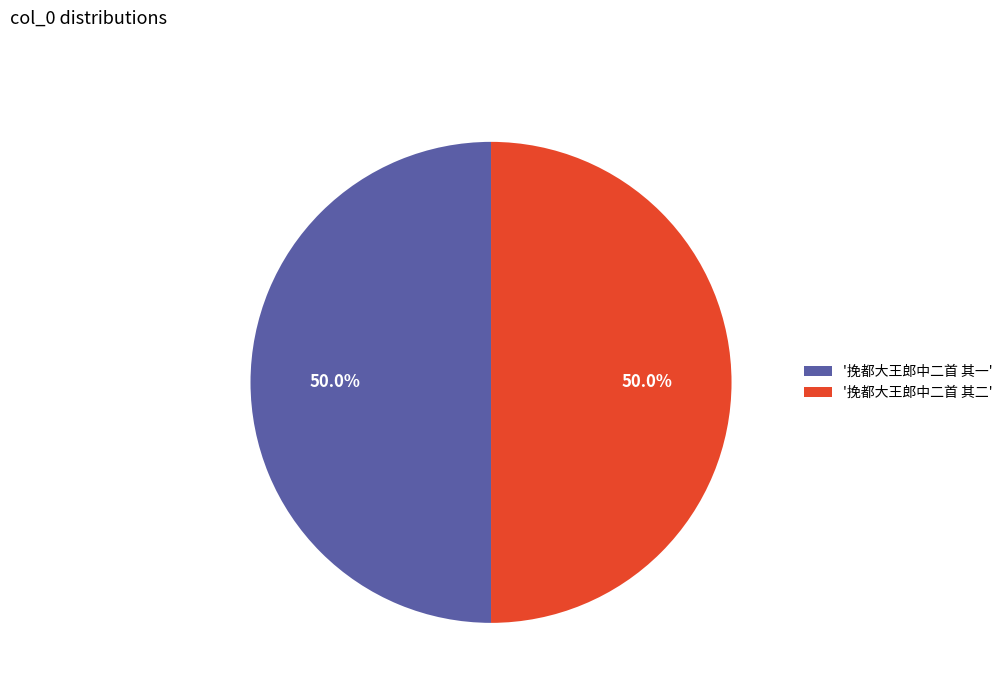

What is the ratio of the value at '挽都大王郎中二首 其一' to the value at '挽都大王郎中二首 其二'?

1.0